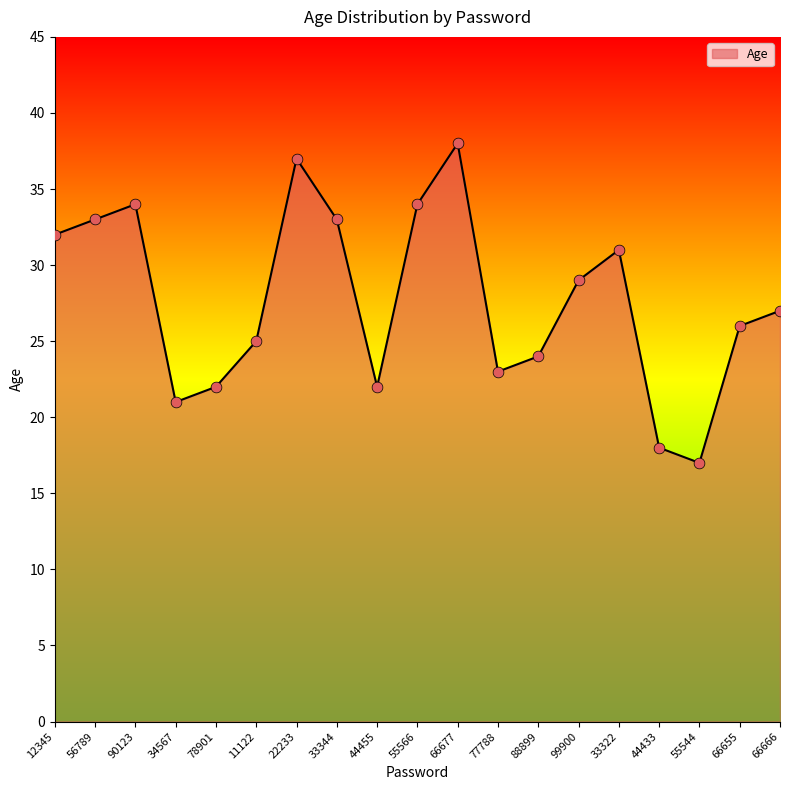

What is the change in value from 12345 to 11122?

-7